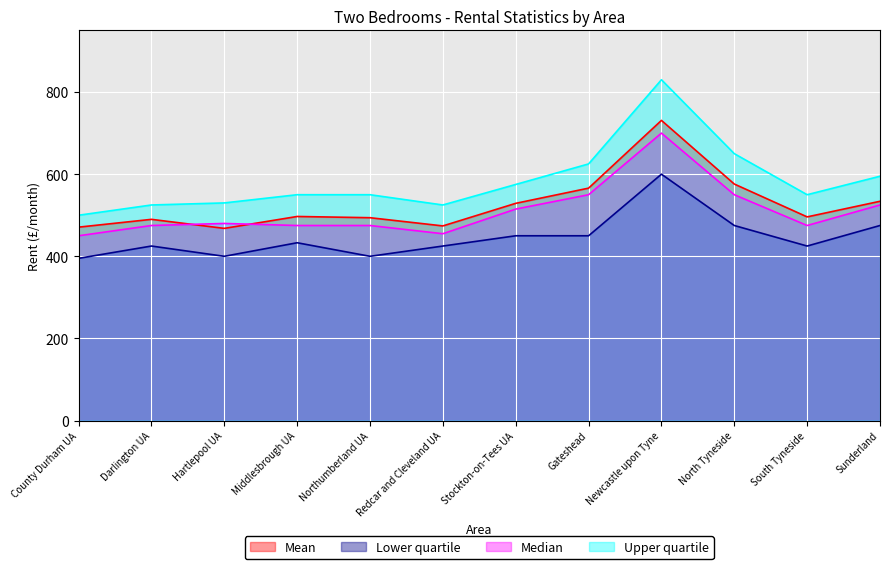

At which category does Lower quartile reach its first local valley?

Hartlepool UA